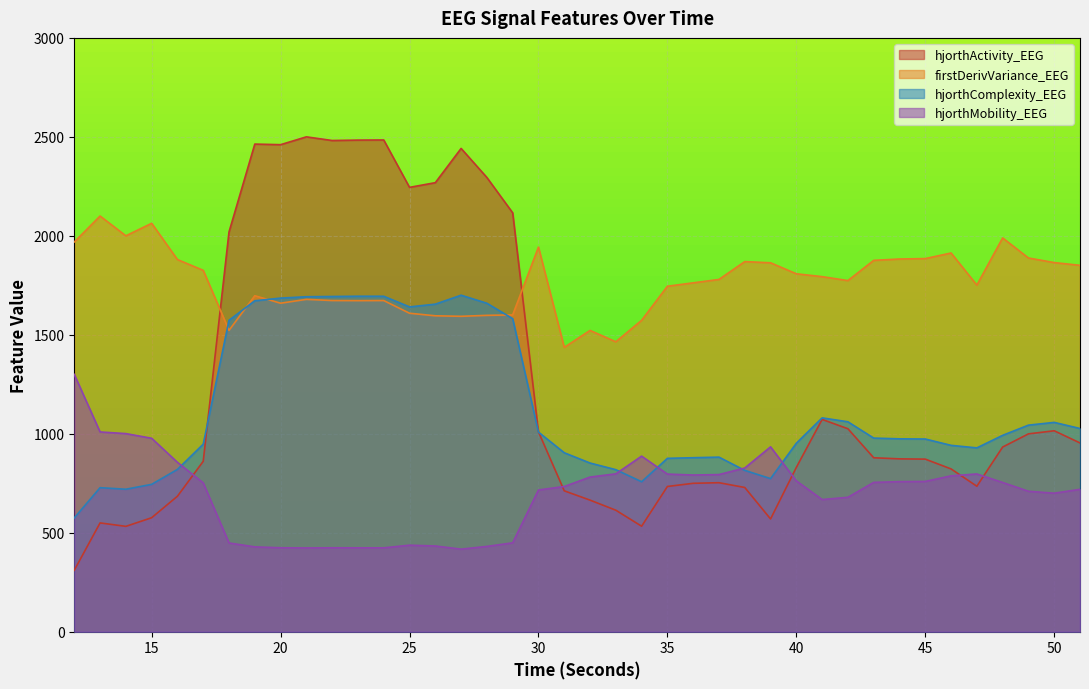

Does the chart display data point markers on the line(s)?

No